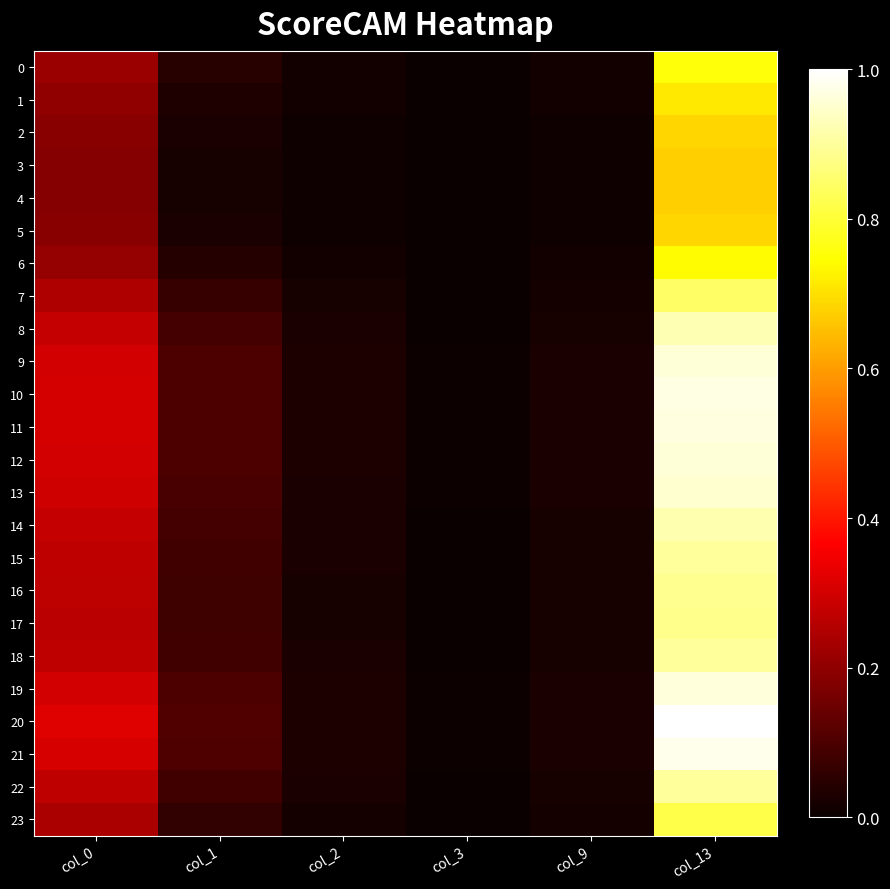

Reading left to right, extract all data points from this chart.

0: col_0=0.2	col_1=0.0	col_2=0.0	col_3=0.0	col_9=0.0	col_13=0.8
1: col_0=0.2	col_1=0.0	col_2=0.0	col_3=0.0	col_9=0.0	col_13=0.7
2: col_0=0.2	col_1=0.0	col_2=0.0	col_3=0.0	col_9=0.0	col_13=0.7
3: col_0=0.2	col_1=0.0	col_2=0.0	col_3=0.0	col_9=0.0	col_13=0.7
4: col_0=0.2	col_1=0.0	col_2=0.0	col_3=0.0	col_9=0.0	col_13=0.7
5: col_0=0.2	col_1=0.0	col_2=0.0	col_3=0.0	col_9=0.0	col_13=0.7
6: col_0=0.2	col_1=0.0	col_2=0.0	col_3=0.0	col_9=0.0	col_13=0.7
7: col_0=0.2	col_1=0.1	col_2=0.0	col_3=0.0	col_9=0.0	col_13=0.8
8: col_0=0.3	col_1=0.1	col_2=0.0	col_3=0.0	col_9=0.0	col_13=0.9
9: col_0=0.3	col_1=0.1	col_2=0.0	col_3=0.0	col_9=0.0	col_13=1.0
10: col_0=0.3	col_1=0.1	col_2=0.0	col_3=0.0	col_9=0.0	col_13=1.0
11: col_0=0.3	col_1=0.1	col_2=0.0	col_3=0.0	col_9=0.0	col_13=1.0
12: col_0=0.3	col_1=0.1	col_2=0.0	col_3=0.0	col_9=0.0	col_13=1.0
13: col_0=0.3	col_1=0.1	col_2=0.0	col_3=0.0	col_9=0.0	col_13=1.0
14: col_0=0.3	col_1=0.1	col_2=0.0	col_3=0.0	col_9=0.0	col_13=0.9
15: col_0=0.3	col_1=0.1	col_2=0.0	col_3=0.0	col_9=0.0	col_13=0.9
16: col_0=0.3	col_1=0.1	col_2=0.0	col_3=0.0	col_9=0.0	col_13=0.9
17: col_0=0.3	col_1=0.1	col_2=0.0	col_3=0.0	col_9=0.0	col_13=0.9
18: col_0=0.3	col_1=0.1	col_2=0.0	col_3=0.0	col_9=0.0	col_13=0.9
19: col_0=0.3	col_1=0.1	col_2=0.0	col_3=0.0	col_9=0.0	col_13=1.0
20: col_0=0.3	col_1=0.1	col_2=0.0	col_3=0.0	col_9=0.0	col_13=1.0
21: col_0=0.3	col_1=0.1	col_2=0.0	col_3=0.0	col_9=0.0	col_13=1.0
22: col_0=0.3	col_1=0.1	col_2=0.0	col_3=0.0	col_9=0.0	col_13=0.9
23: col_0=0.2	col_1=0.1	col_2=0.0	col_3=0.0	col_9=0.0	col_13=0.8